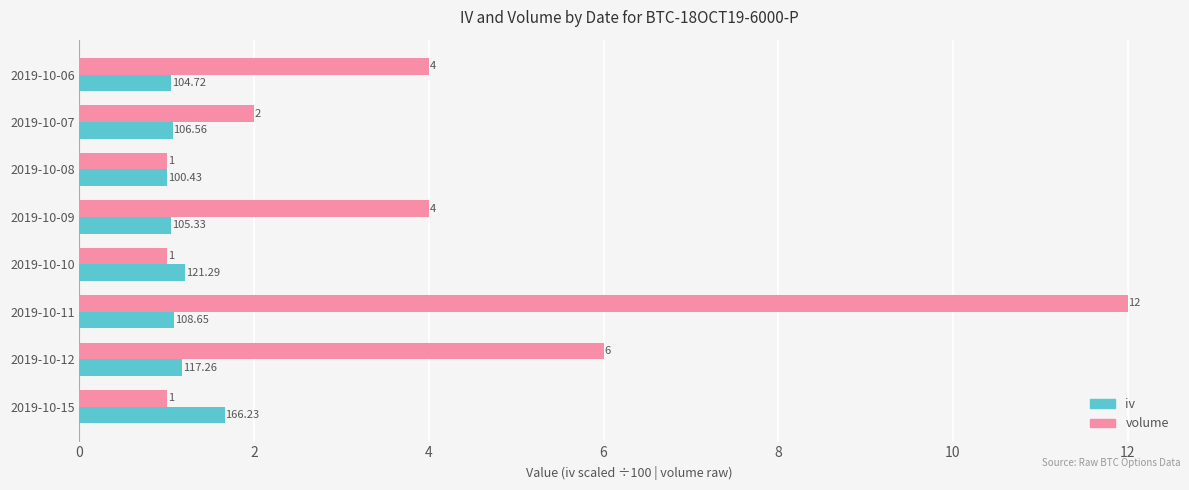

List the series in order of their overall mean, lowest first.

iv, volume